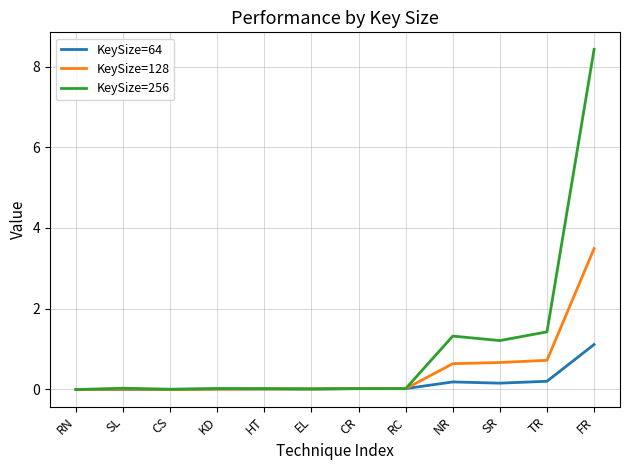

True or false: KeySize=128 has more than 0 interior local peaks.

True